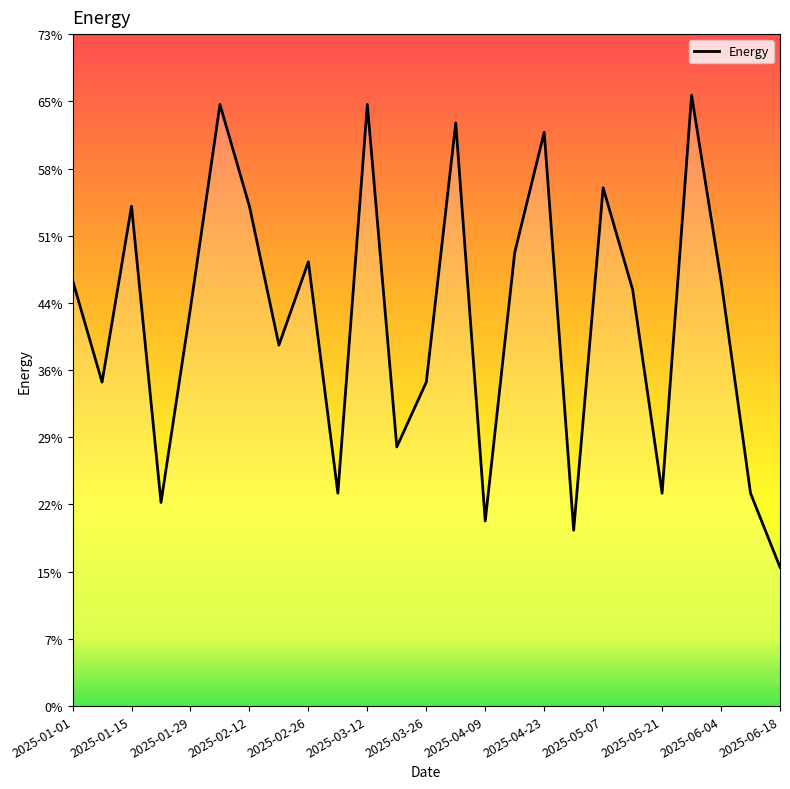

What is the maximum value shown in the chart?

66